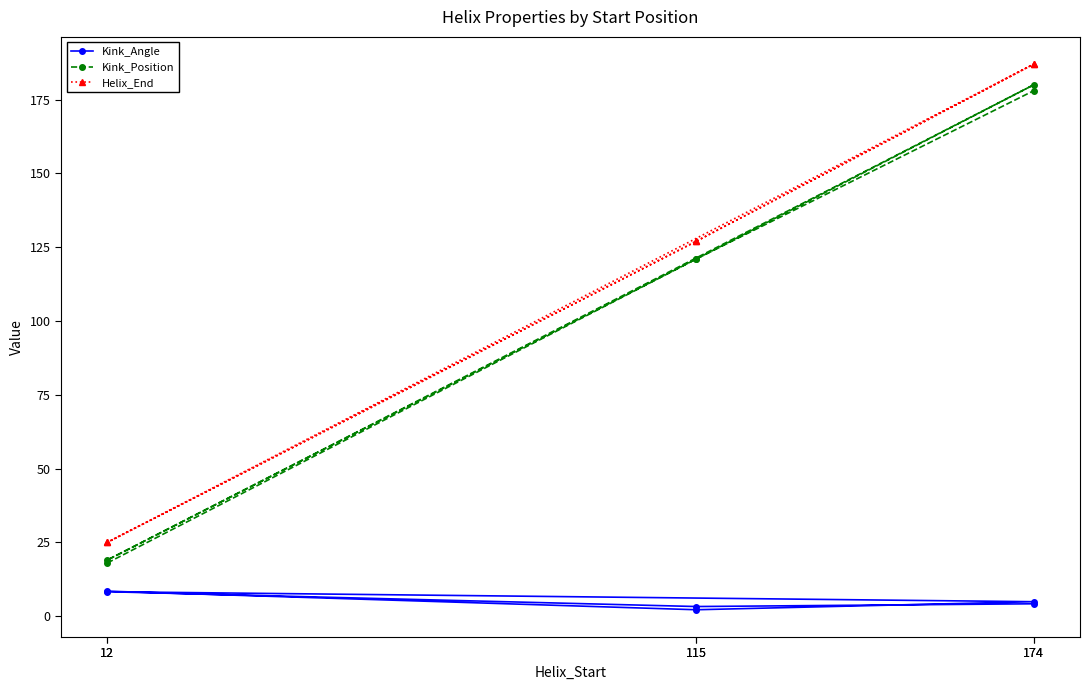

Which series has the largest range (max minus min)?

Kink_Position